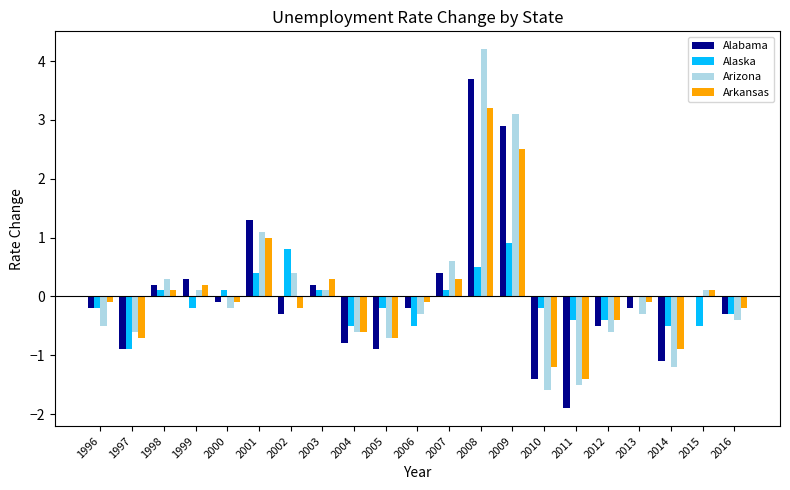

Which label corresponds to the largest value in the chart?

2008